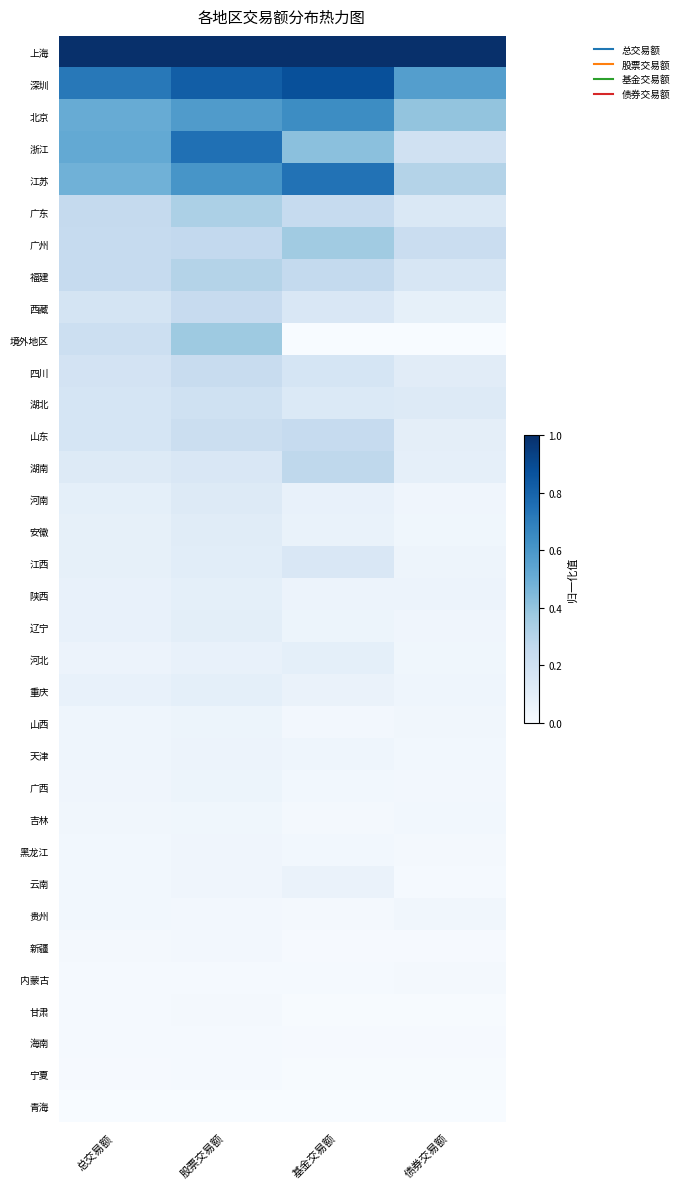

At which category does the chart reach its peak across all series?

总交易额